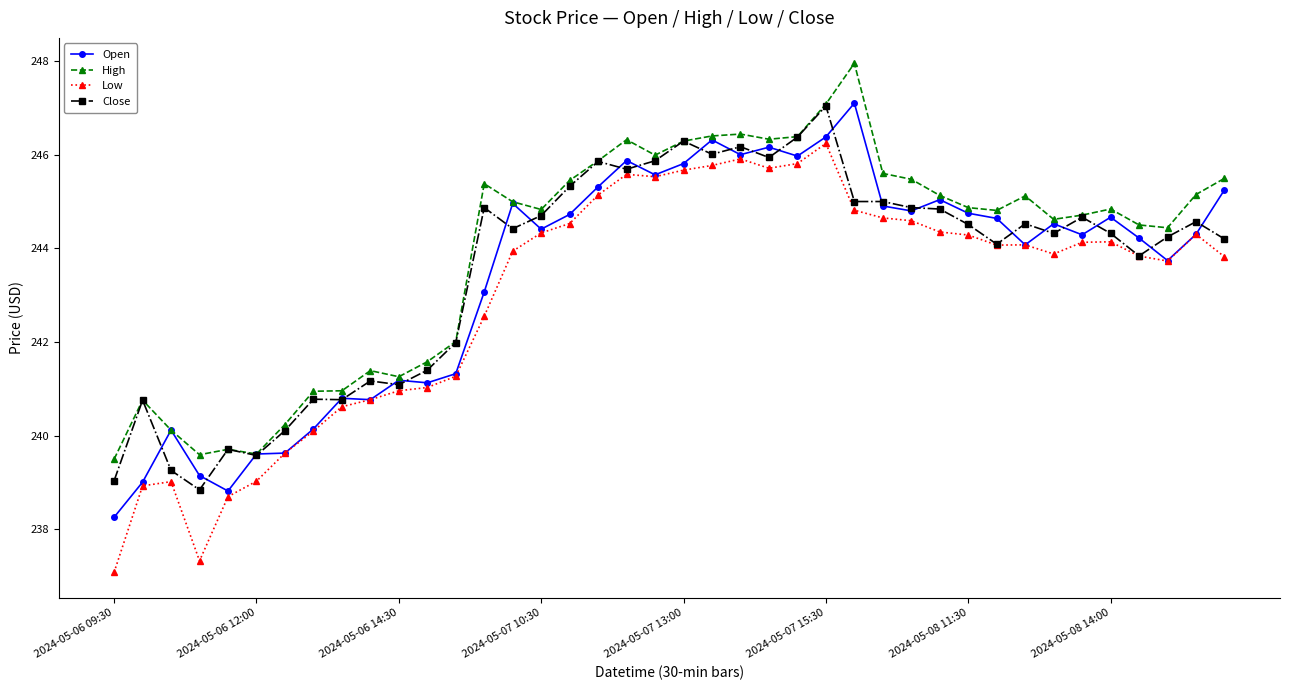

True or false: Open has more than 2 points higher than both neighbors.

True